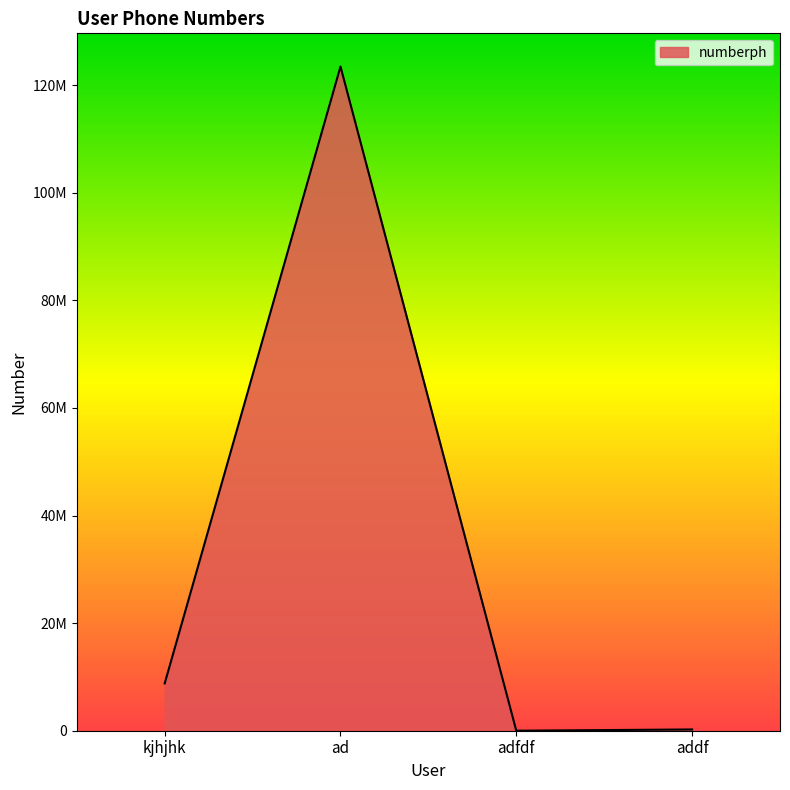

Where is the data nearest to the value 61729561?

kjhjhk